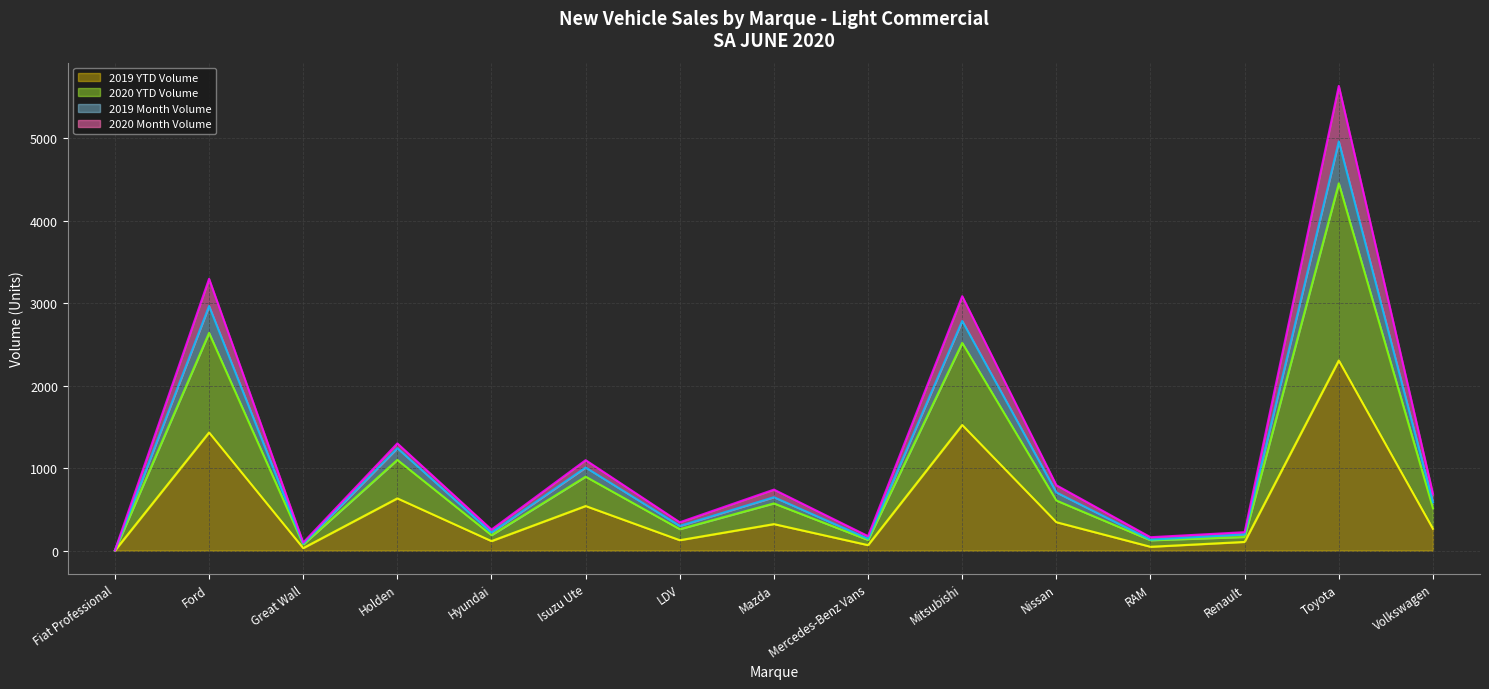

Reading left to right, extract all data points from this chart.

2020 Month Volume: 3	3295	98	1300	255	1097	344	740	176	3084	793	163	224	5633	689
2019 Month Volume: 2	2965	84	1242	220	1008	300	648	144	2784	706	133	197	4960	587
2020 YTD Volume: 2	2639	75	1100	188	897	261	573	130	2518	608	126	166	4452	514
2019 YTD Volume: 1	1432	31	634	116	541	127	322	67	1523	345	47	106	2305	265